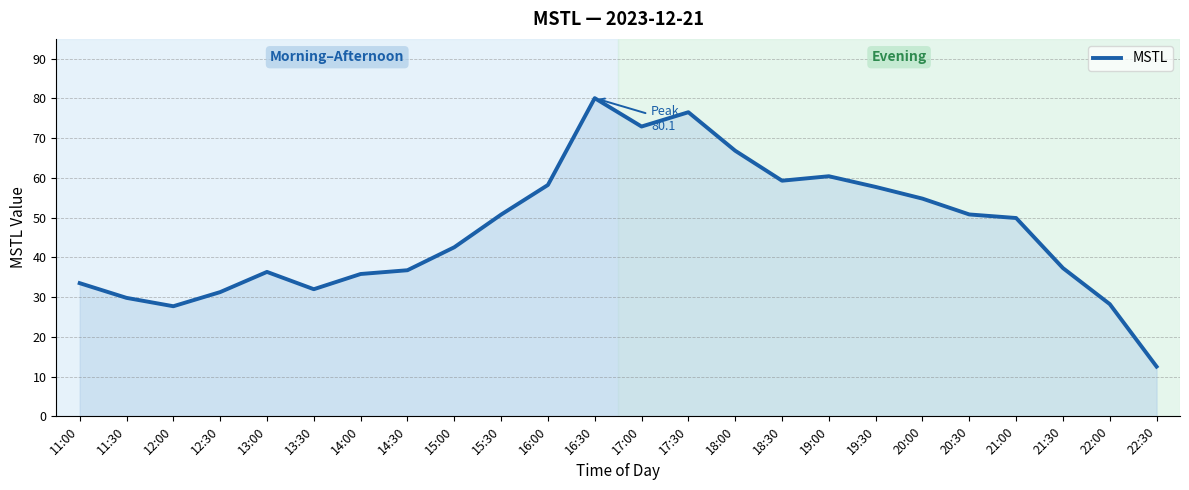

What is the sum of all values?

1122.4